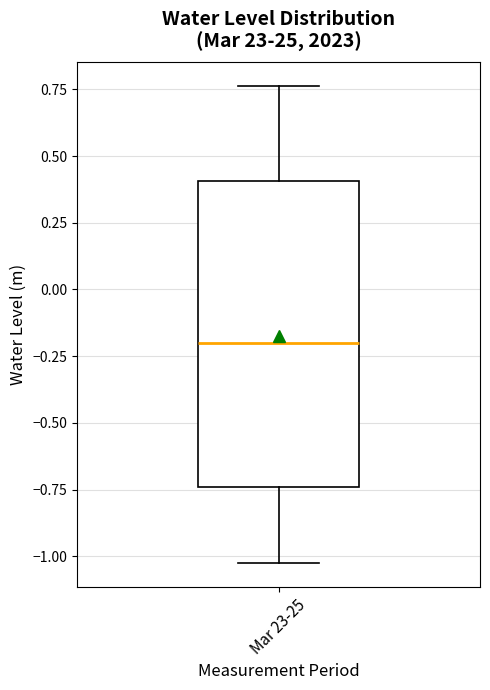

Where does the median line of the box for Mar 23-25 sit on the y-axis? The values are not printed on the chart, so give them approximately, as read against the axis.

-0.20